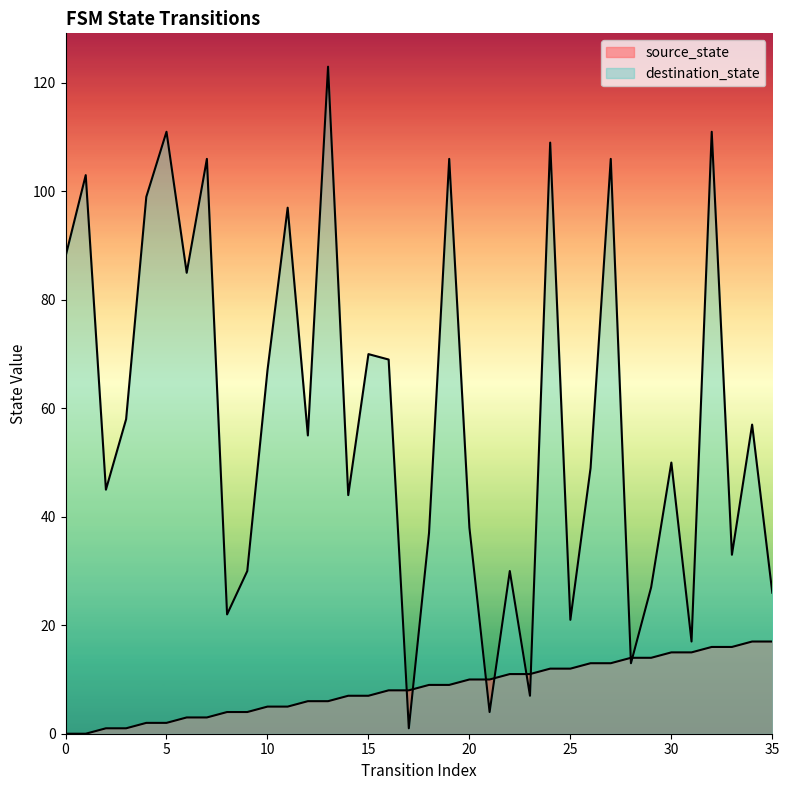

True or false: destination_state and source_state cross at least once.

True